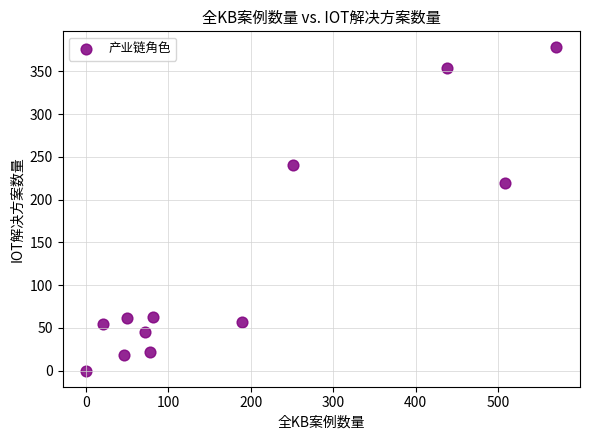

What Y value in the scatter plot is closest to 189?

220